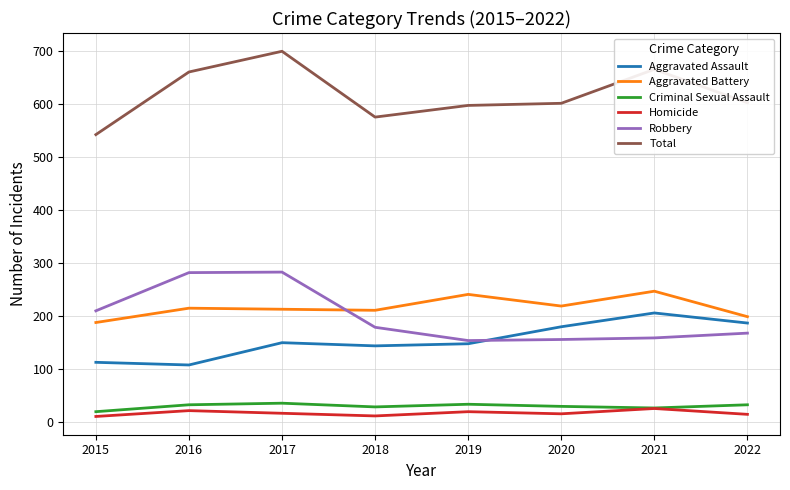

True or false: Criminal Sexual Assault and Aggravated Assault cross at least once.

False